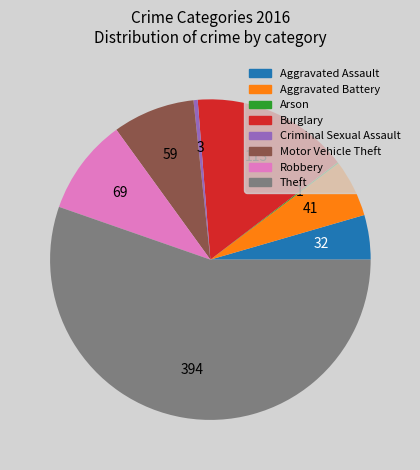

The Motor Vehicle Theft slice represents 8% of the pie. True or false?

True